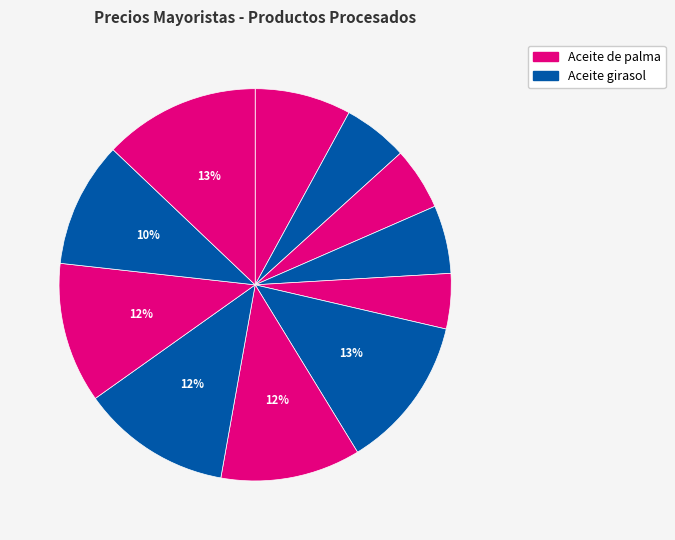

How many segments does this pie chart have?

11